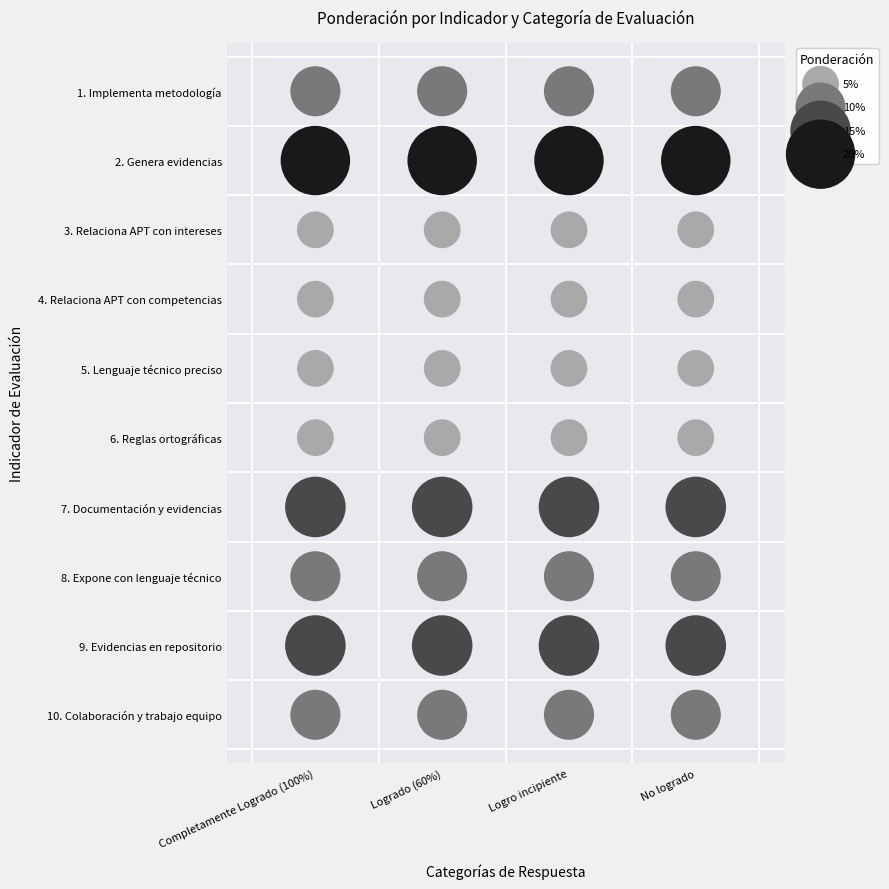

At which label is 1. Implementa metodología closest to 10?

Completamente Logrado (100%)